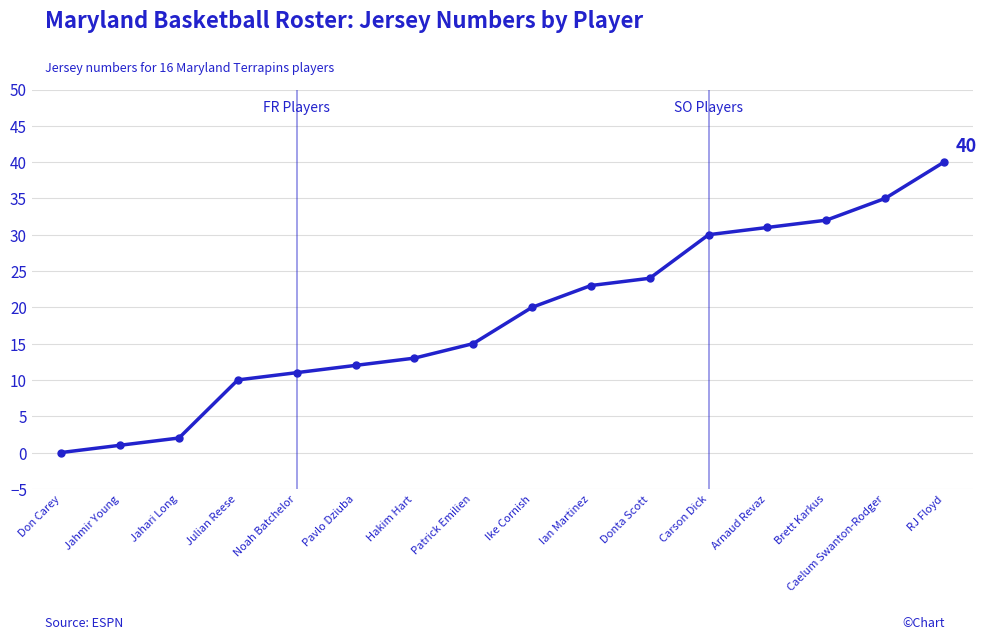

What is the sum of the values at Don Carey and Julian Reese?

10